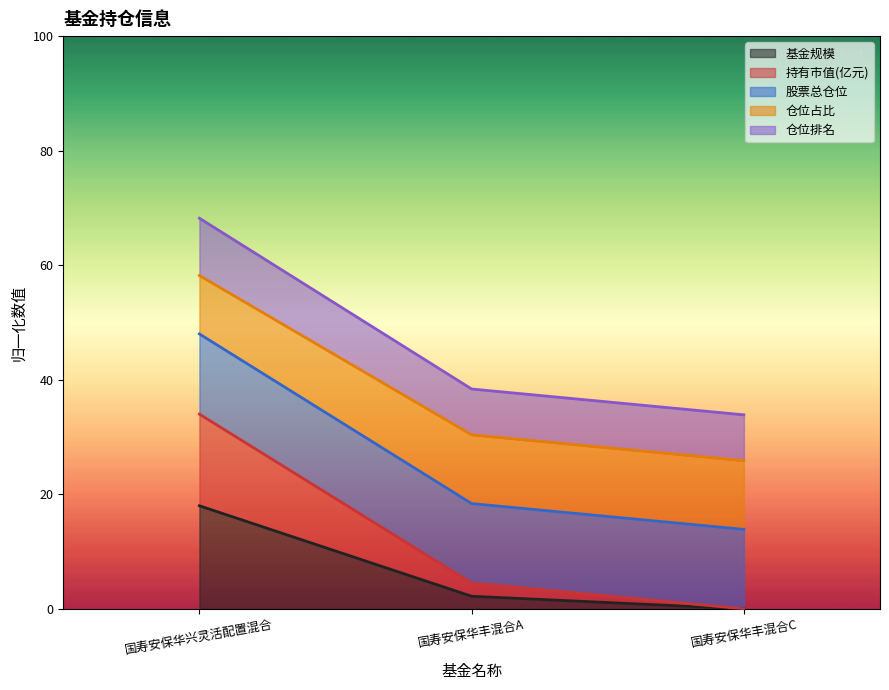

What is the total value across all series at 国寿安保华兴灵活配置混合?

68.2